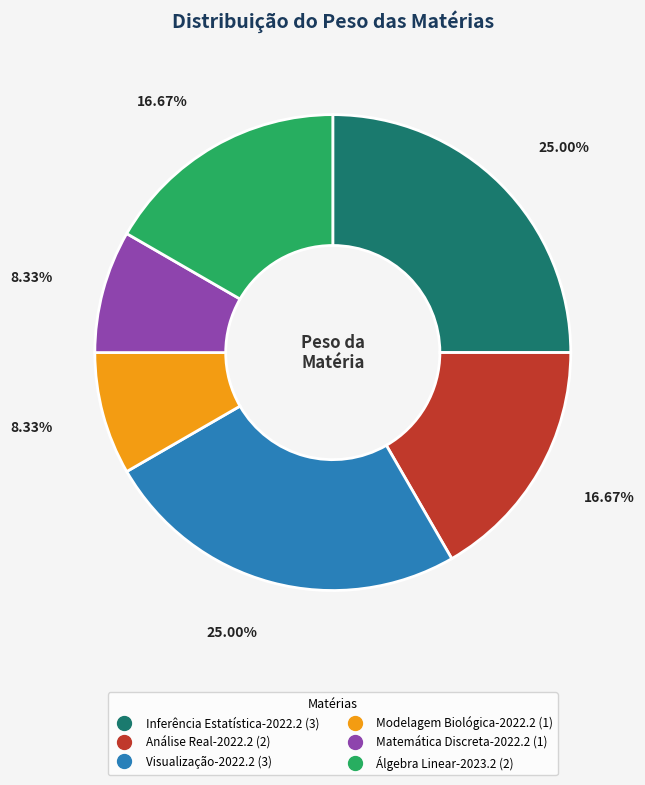

Is Modelagem Biológica-2022.2 the majority of the pie?

No